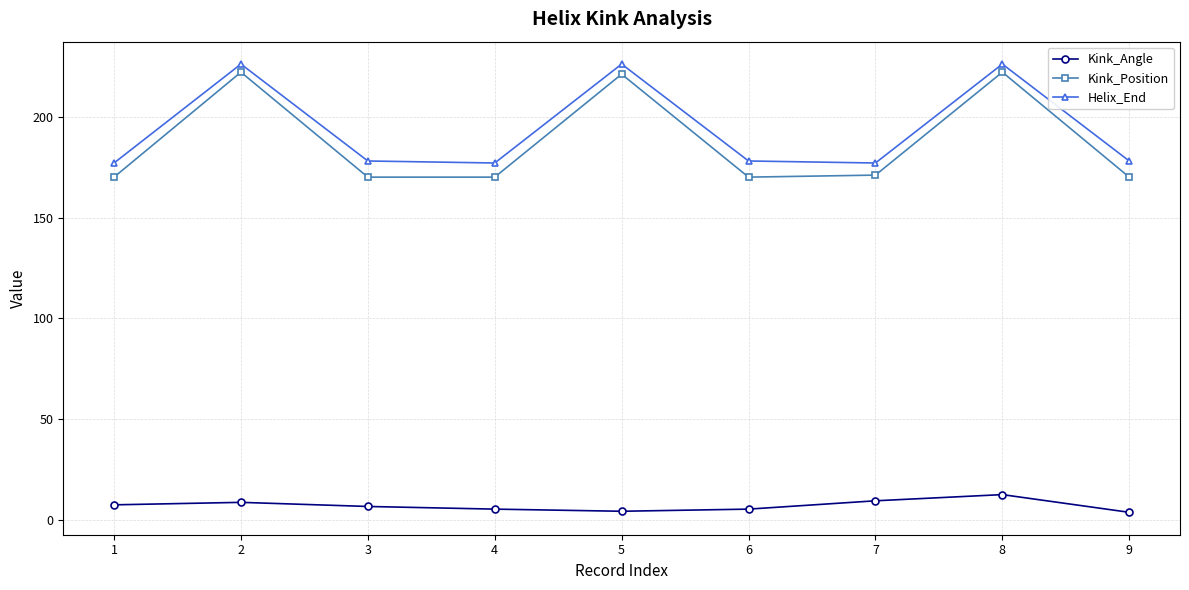

What is the value of the Kink_Angle point at the 8th from the left?

12.7